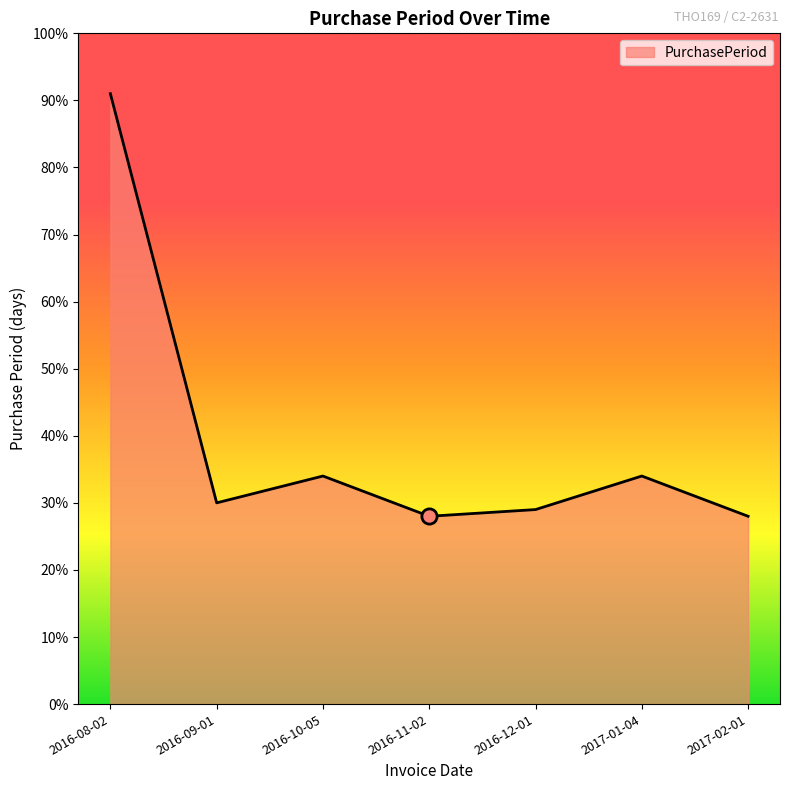

What is the change in value from 2016-09-01 to 2016-10-05?

+4